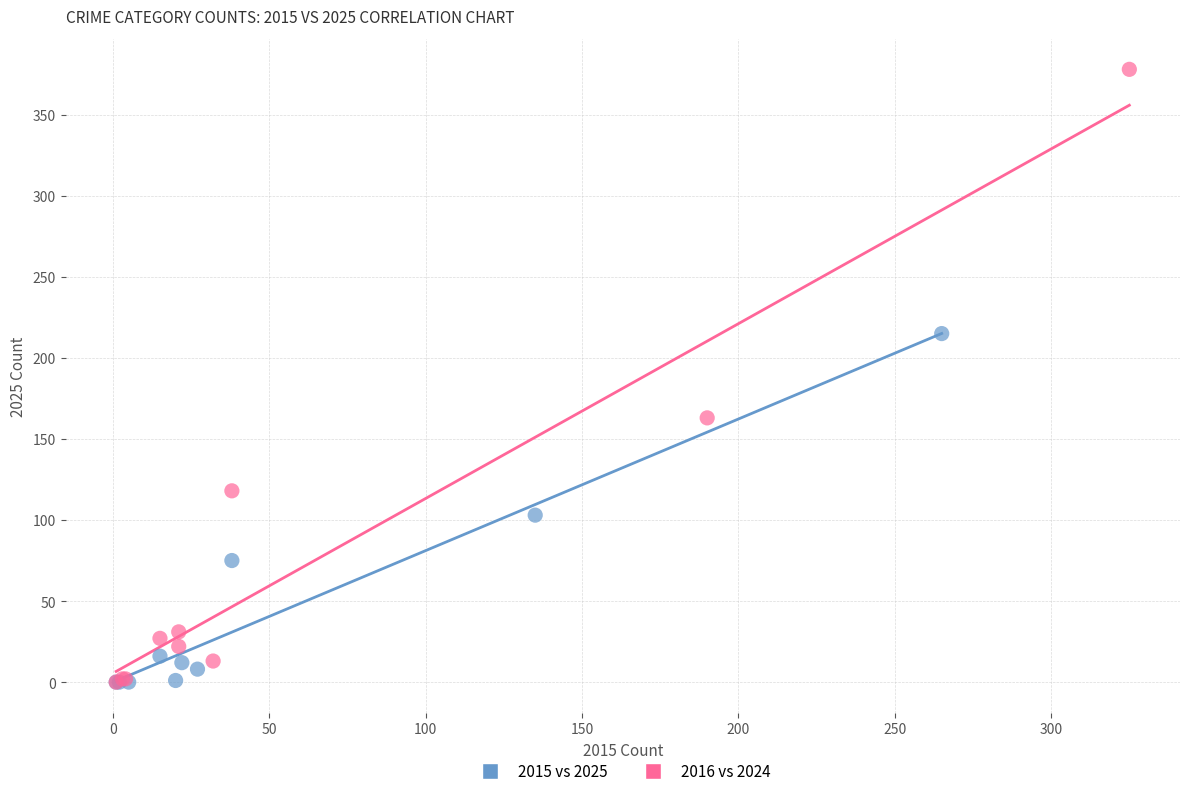

Which series contains the highest Y value?

2016 vs 2024